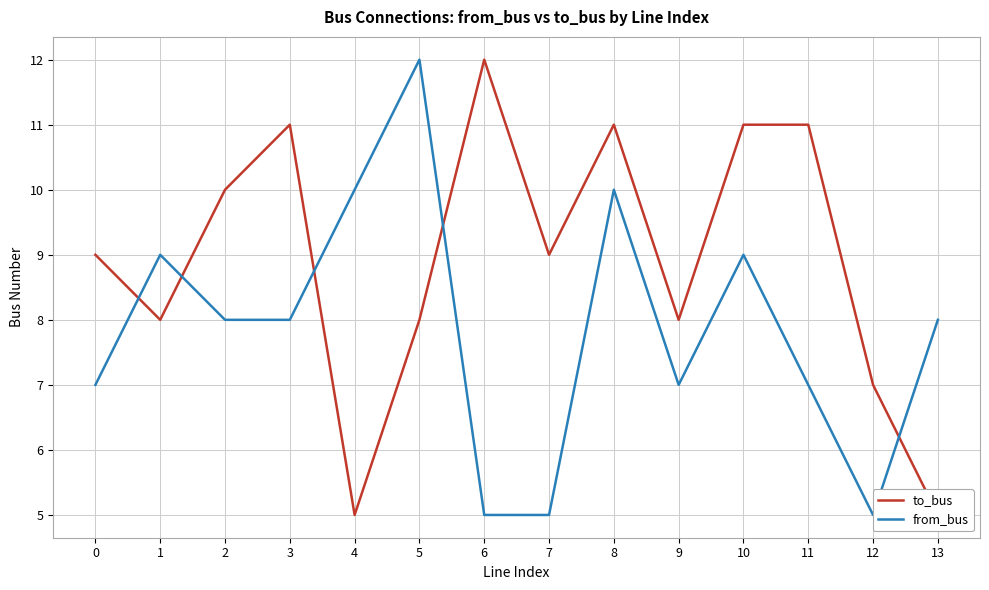

Where is the first local maximum for from_bus?

1